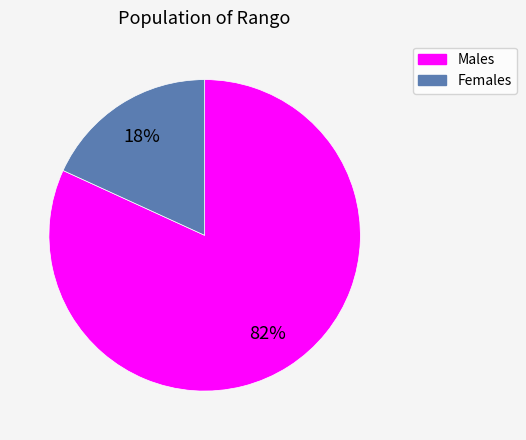

What is the largest slice in the pie chart?

Males